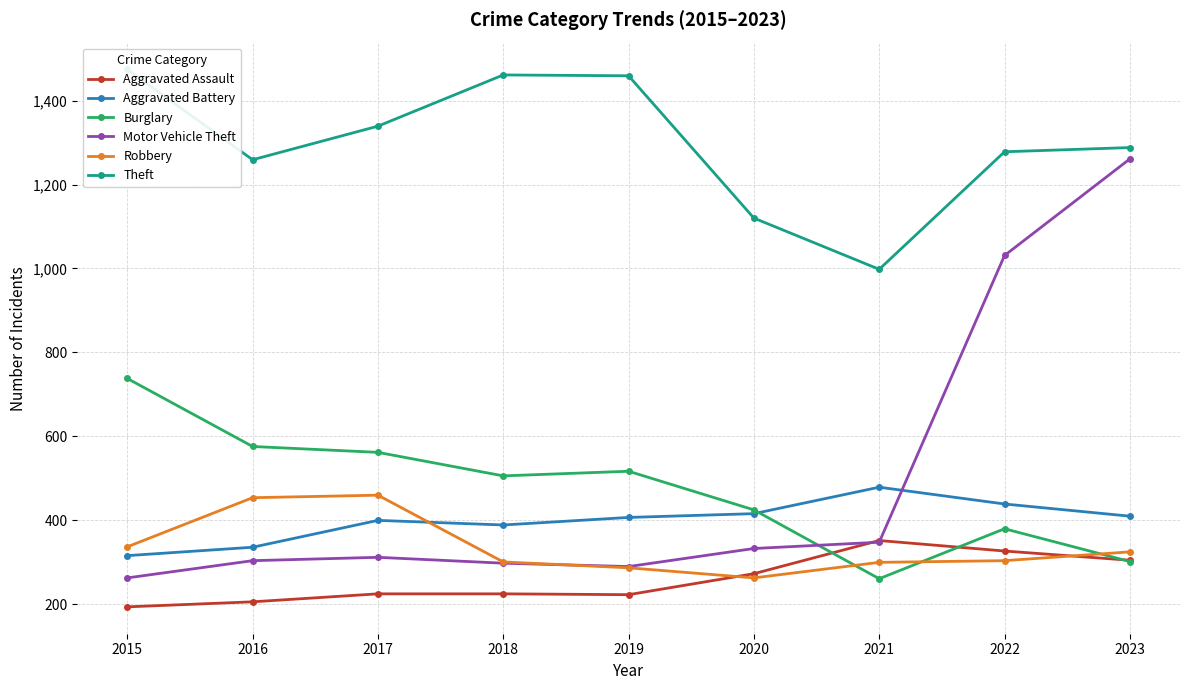

Reading left to right, list all the values displayed in this chart.

Aggravated Assault: 194	206	225	225	223	273	352	327	305
Aggravated Battery: 316	336	400	389	407	416	479	439	410
Burglary: 738	576	562	506	517	425	261	380	302
Motor Vehicle Theft: 263	304	312	298	290	333	348	1031	1261
Robbery: 337	454	460	301	287	263	300	304	325
Theft: 1474	1259	1339	1461	1459	1120	998	1278	1288